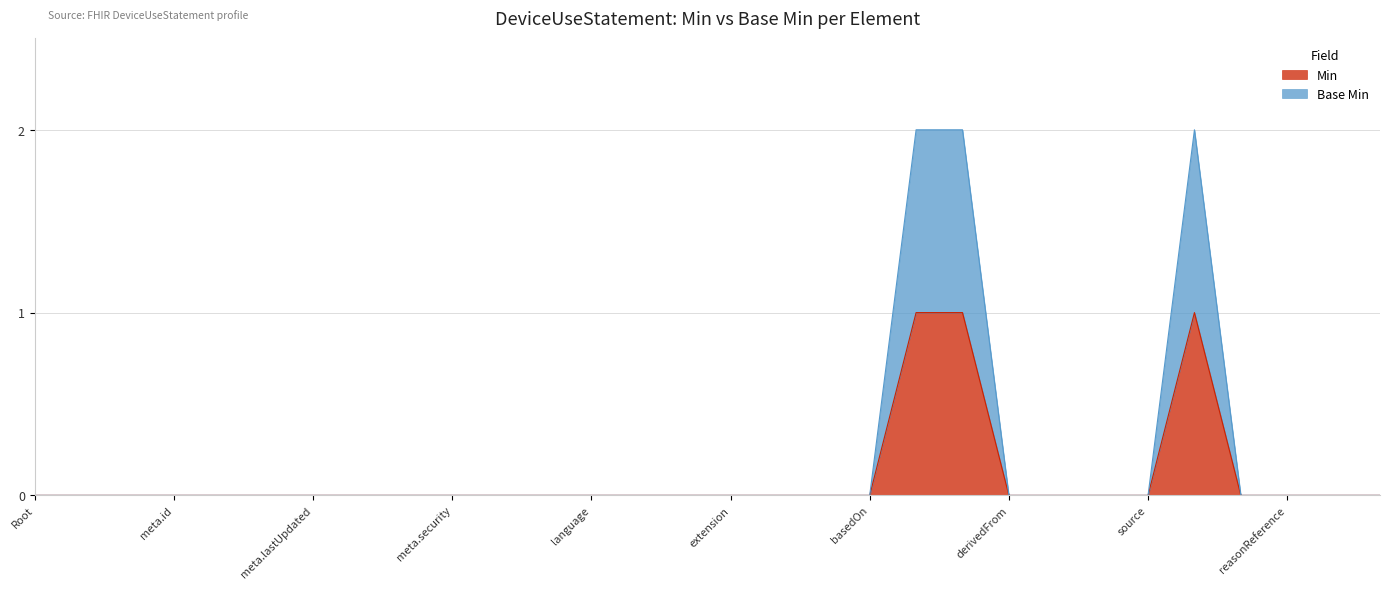

What are all the series names shown in the legend?

Min, Base Min